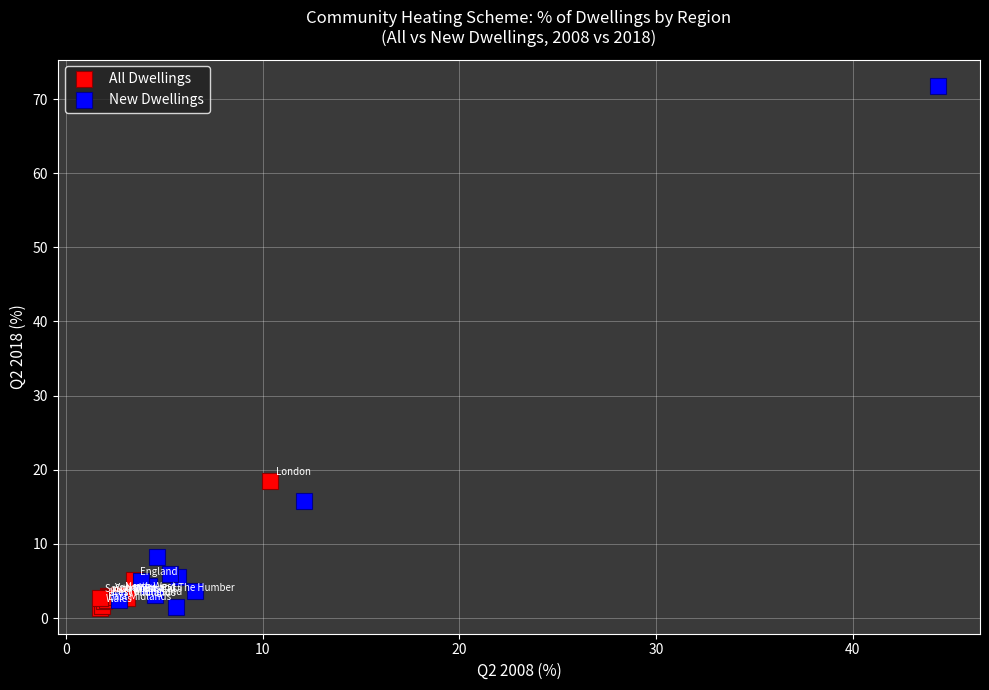

Which series contains the highest Y value?

New Dwellings